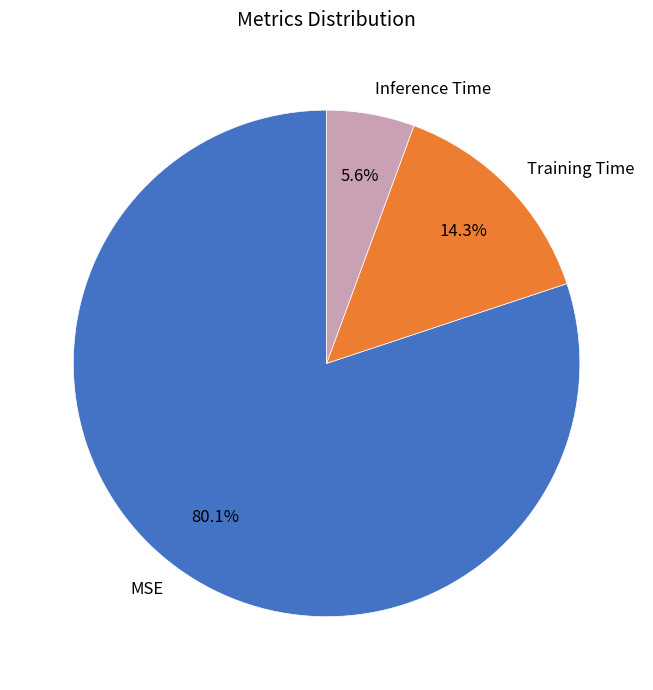

To the nearest percent, what percentage of the pie is Inference Time?

6%